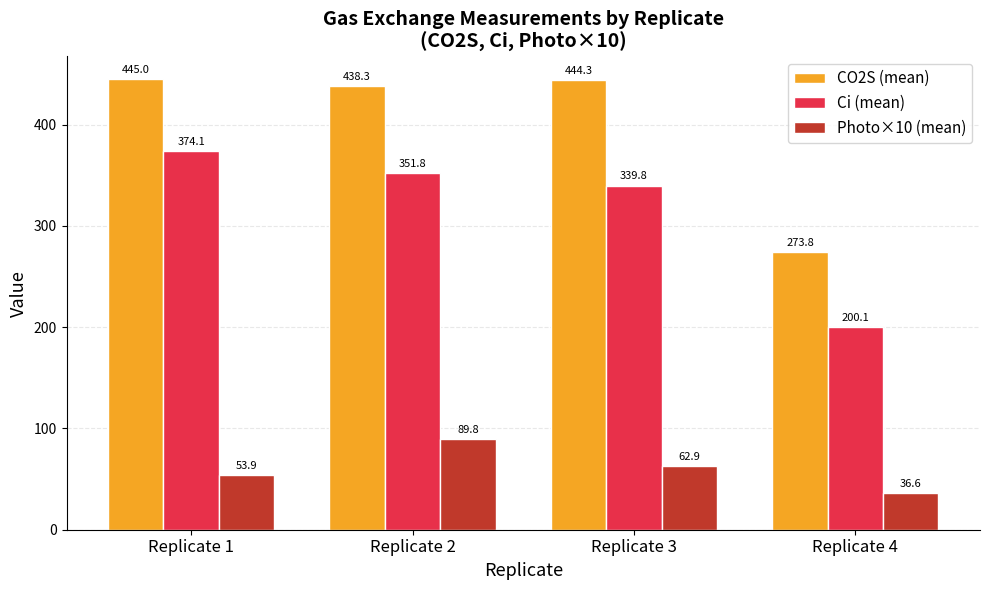

What is the total value across all series at Replicate 1?

873.0